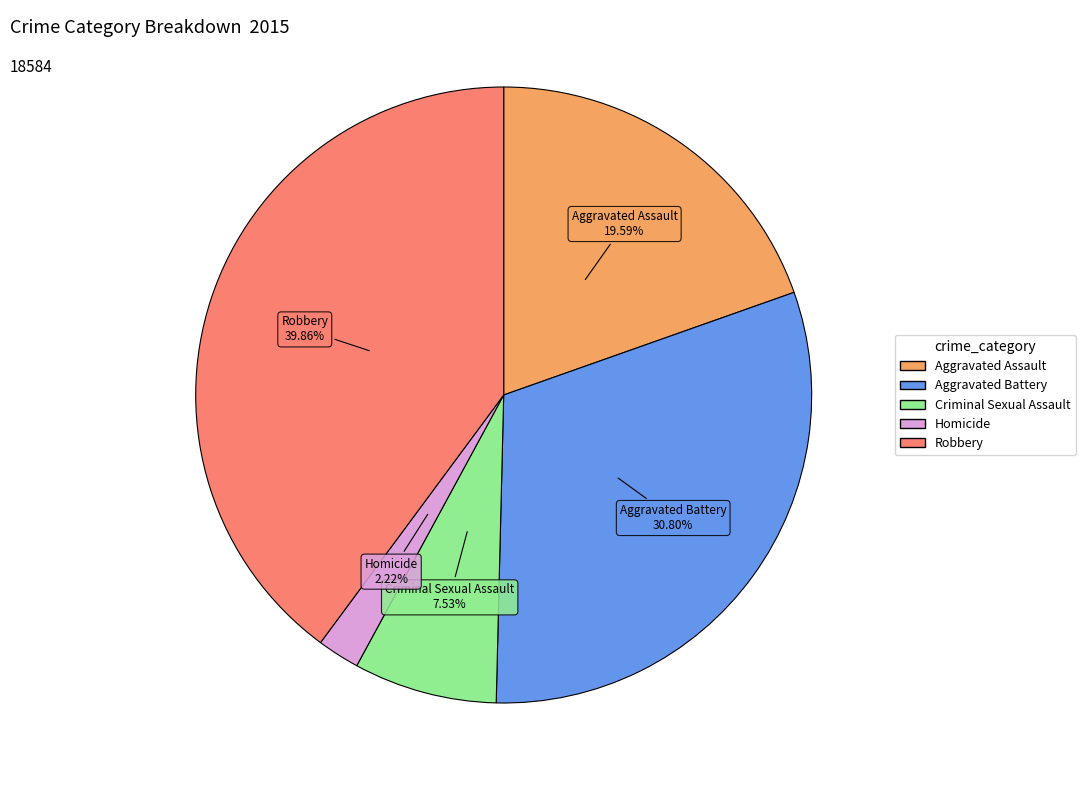

What is the ratio of the value at Aggravated Battery to the value at Homicide?

13.9